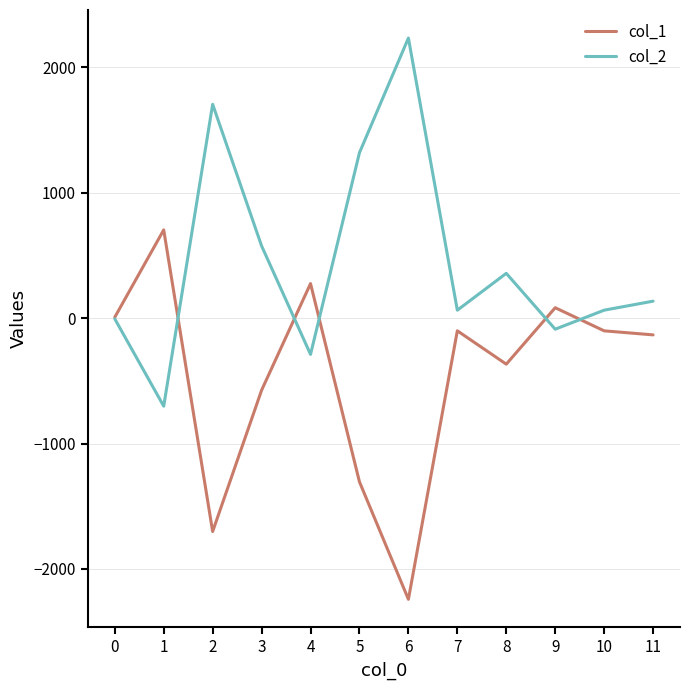

What is the average value of the col_1 series?

-455.0